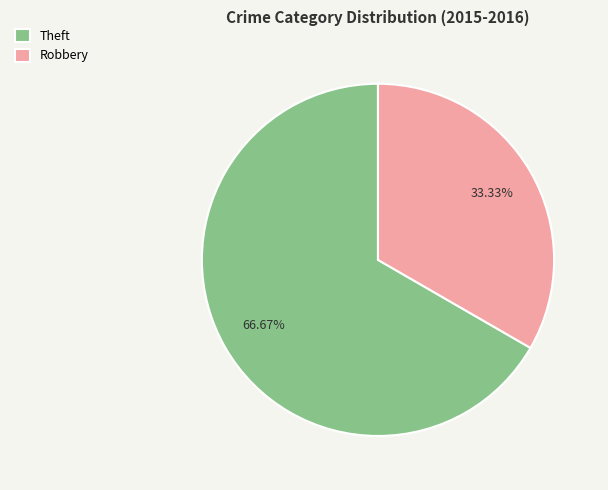

How many slices are in this pie chart?

2